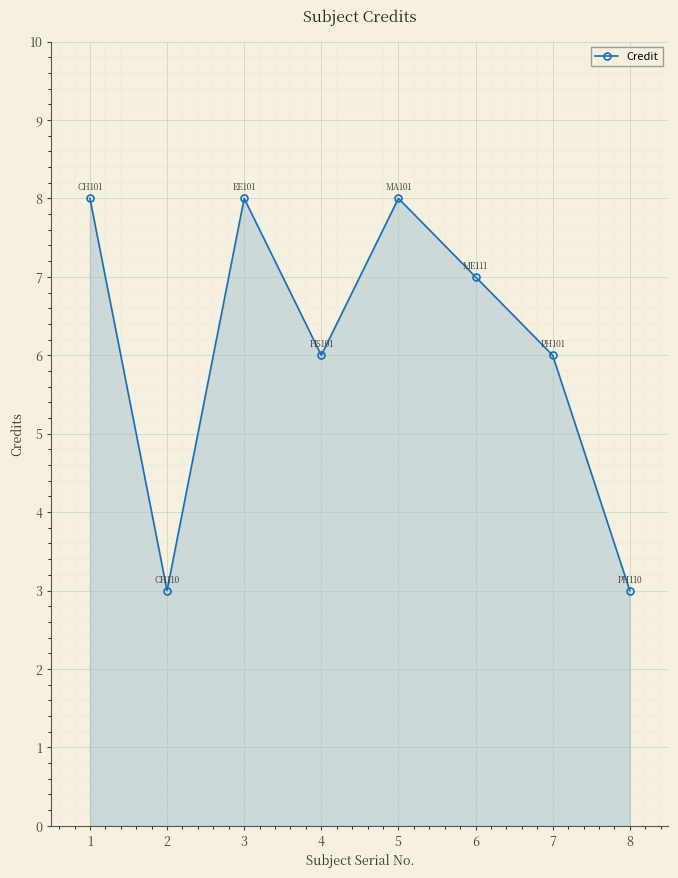

What is the minimum value shown in the chart?

3